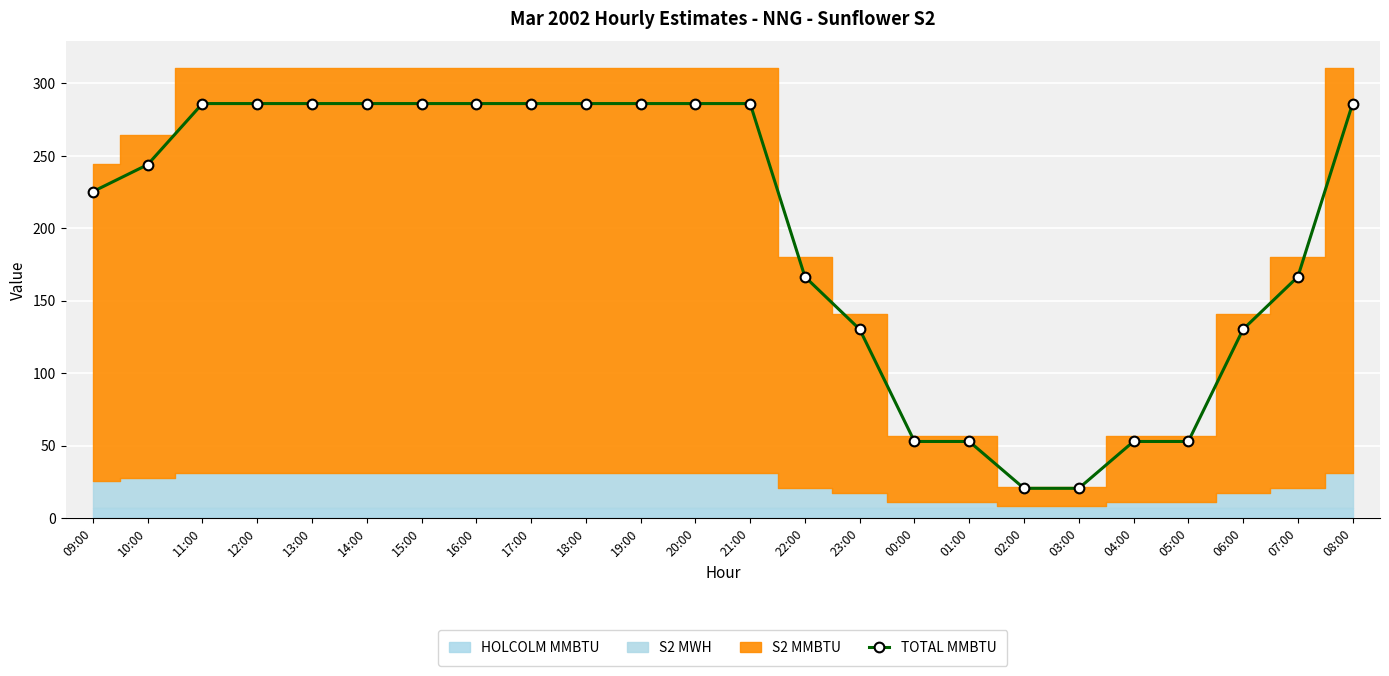

Reading left to right, list all the values displayed in this chart.

225.3	243.9	286.1	286.1	286.1	286.1	286.1	286.1	286.1	286.1	286.1	286.1	286.1	166.5	130.2	52.8	52.8	20.5	20.5	52.8	52.8	130.2	166.5	286.1